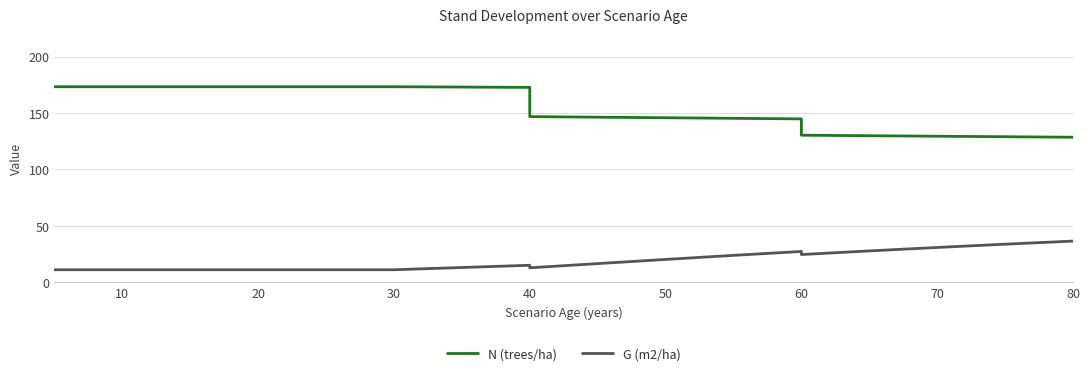

True or false: G (m2/ha) and N (trees/ha) cross at least once.

False